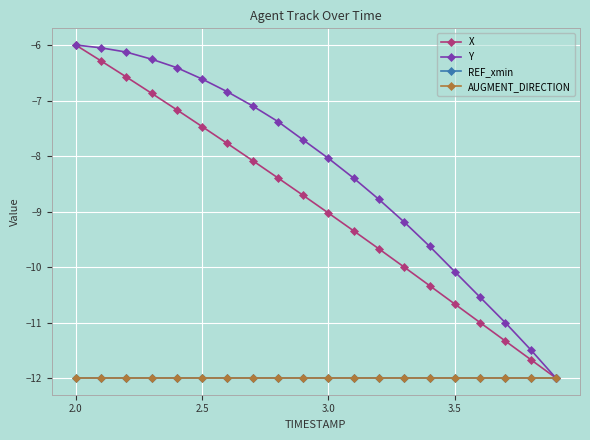

Which series has the widest spread of values?

X